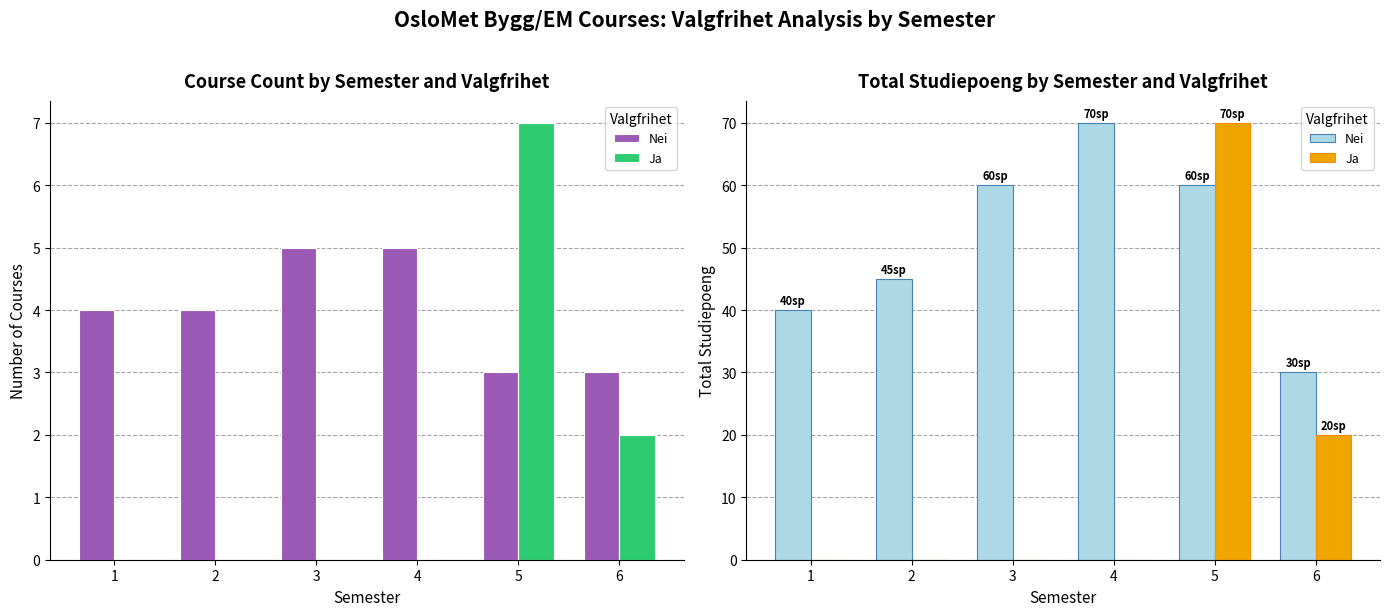

What is the spread (max minus min) of values at 2?

45